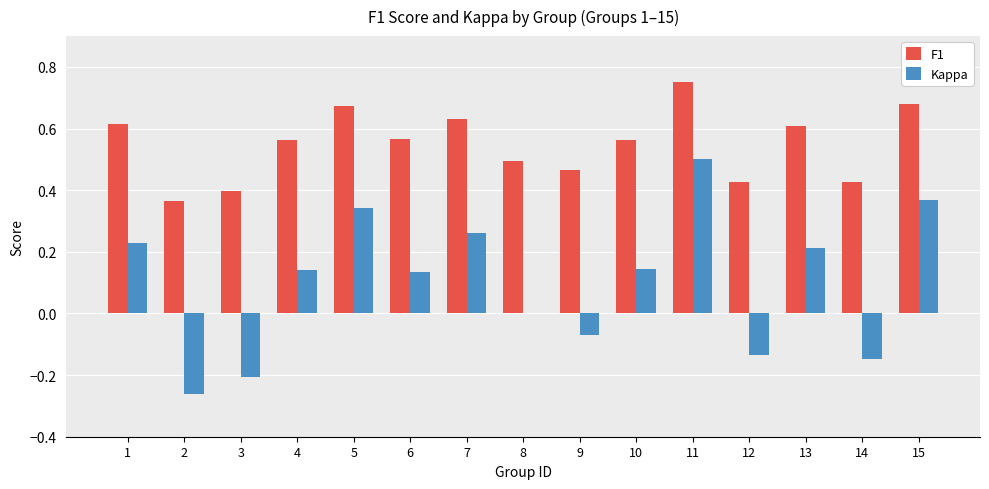

Are the bars horizontal?

No